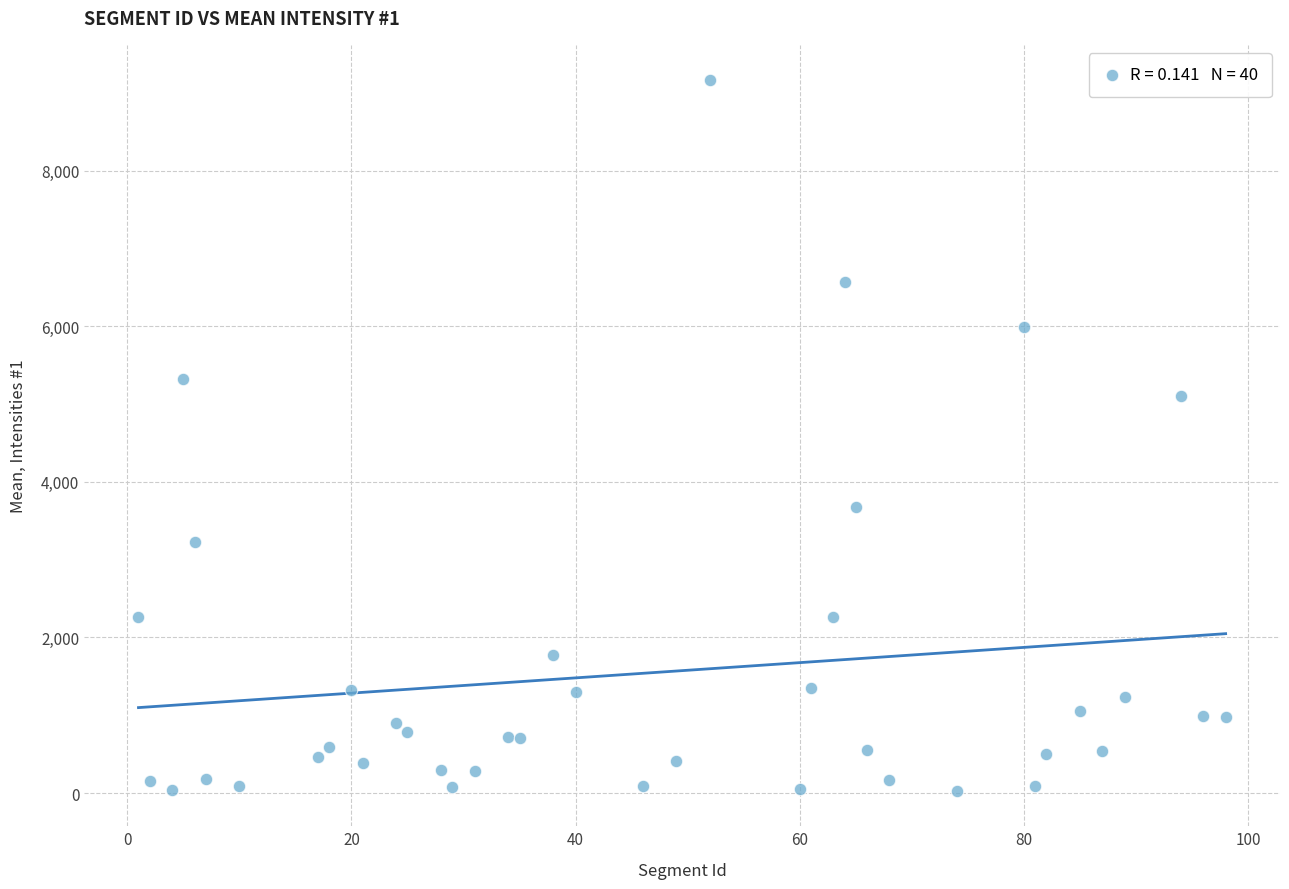

What Y value in the scatter plot is closest to 4595?

5097.7